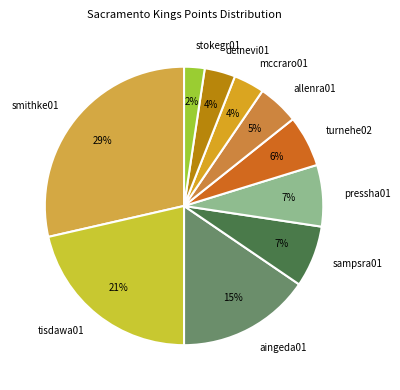

To the nearest percent, what is the combined percentage of stokegr01 and allenra01?

7%